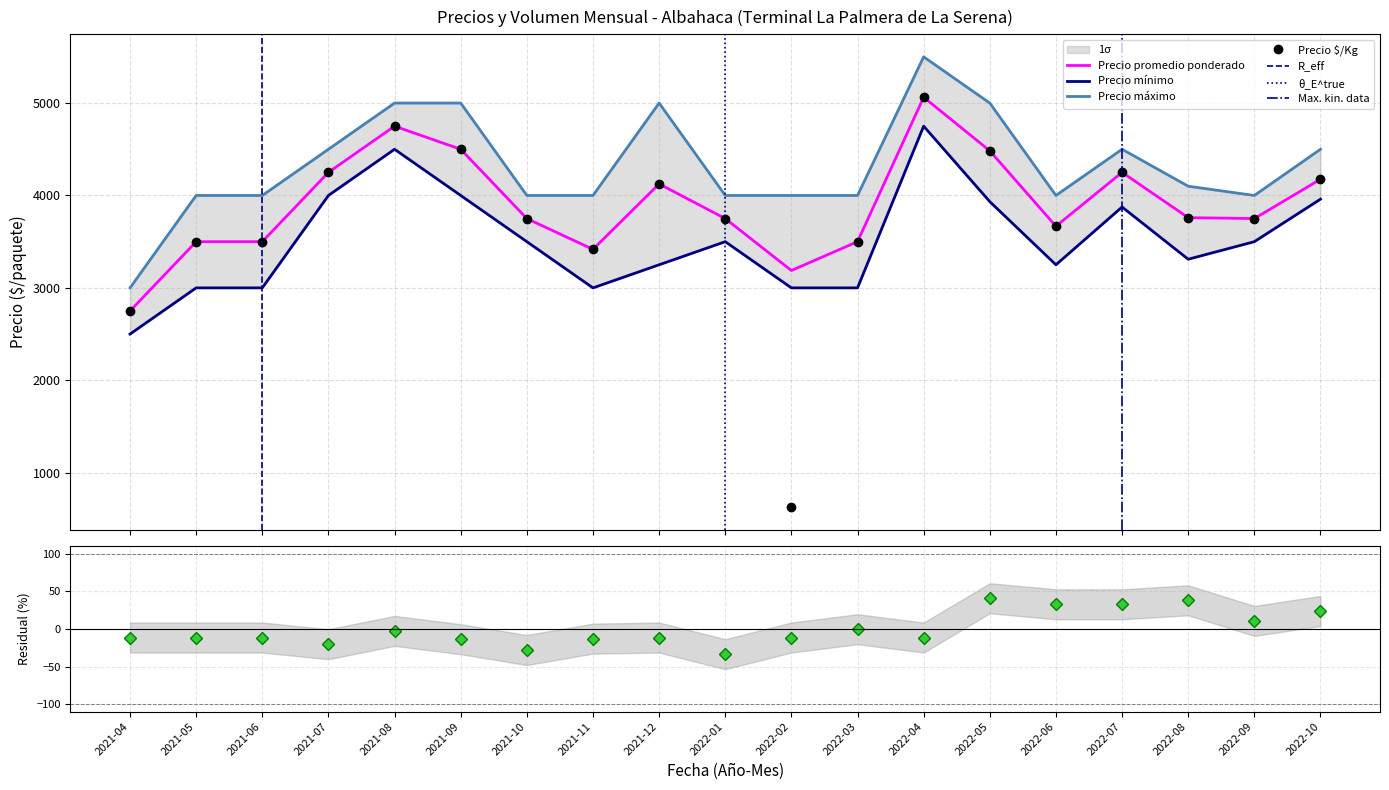

Which series has the largest total across all categories?

Precio máximo